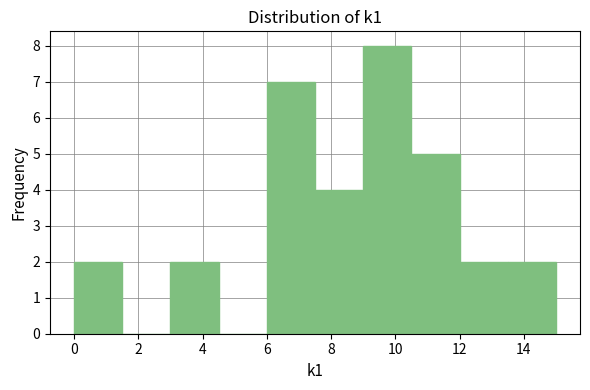

Reading left to right, list every bar in this chart as the range it spans on the x-axis followed by its height. Neither the bar edges nor the heights are printed on the chart, so give them approximately, as read against the axes.

0.0 to 1.5: 2
1.5 to 3.0: 0
3.0 to 4.5: 2
4.5 to 6.0: 0
6.0 to 7.5: 7
7.5 to 9.0: 4
9.0 to 10.5: 8
10.5 to 12.0: 5
12.0 to 13.5: 2
13.5 to 15.0: 2